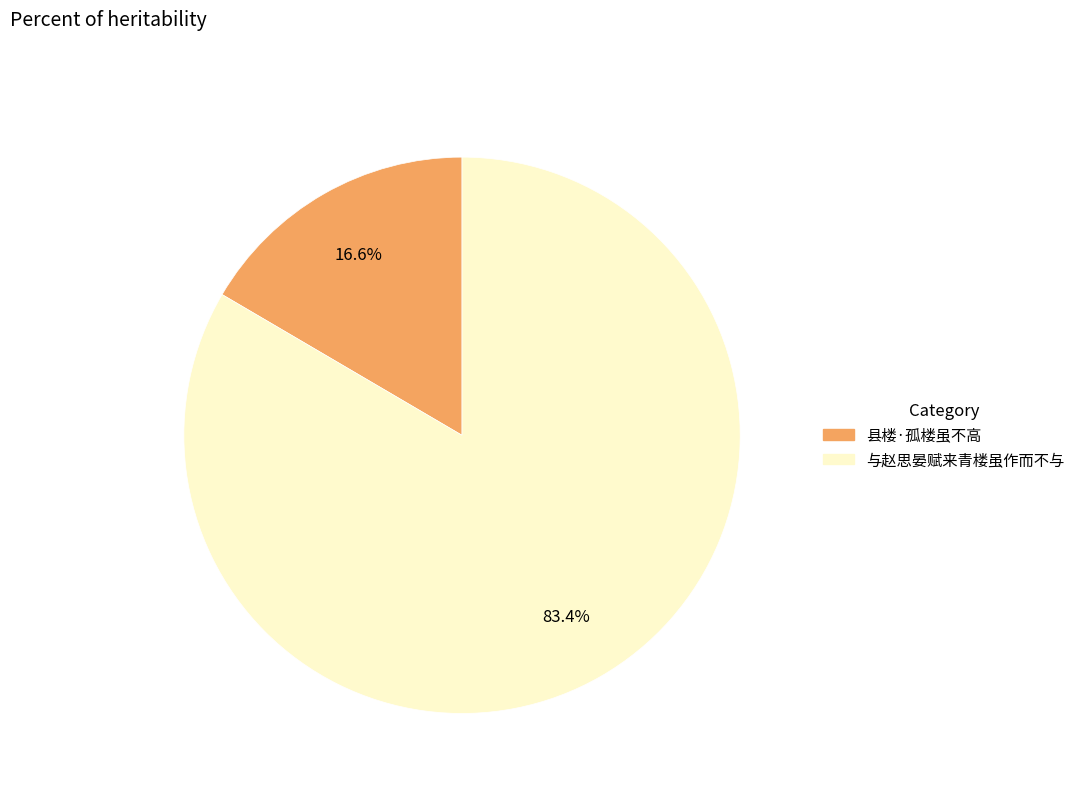

Does 与赵思晏赋来青楼虽作而不与 account for over 50% of the chart?

Yes